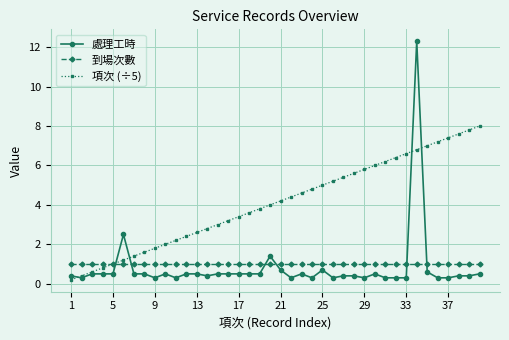

What is the highest value of the 項次 (÷5) series?

8.0